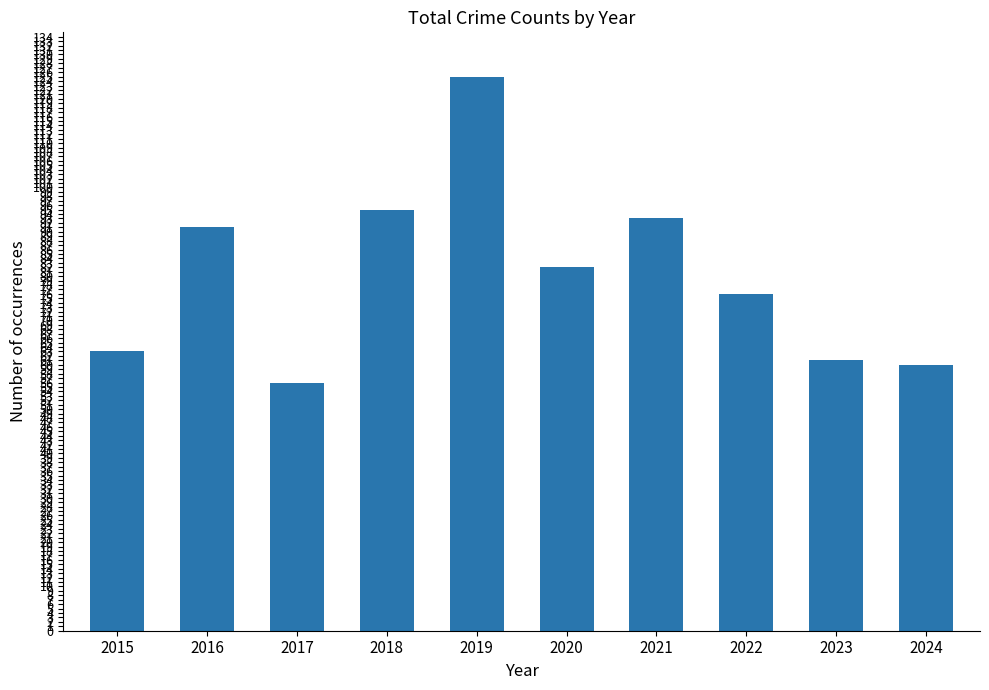

What is the difference between the maximum and minimum values?

69